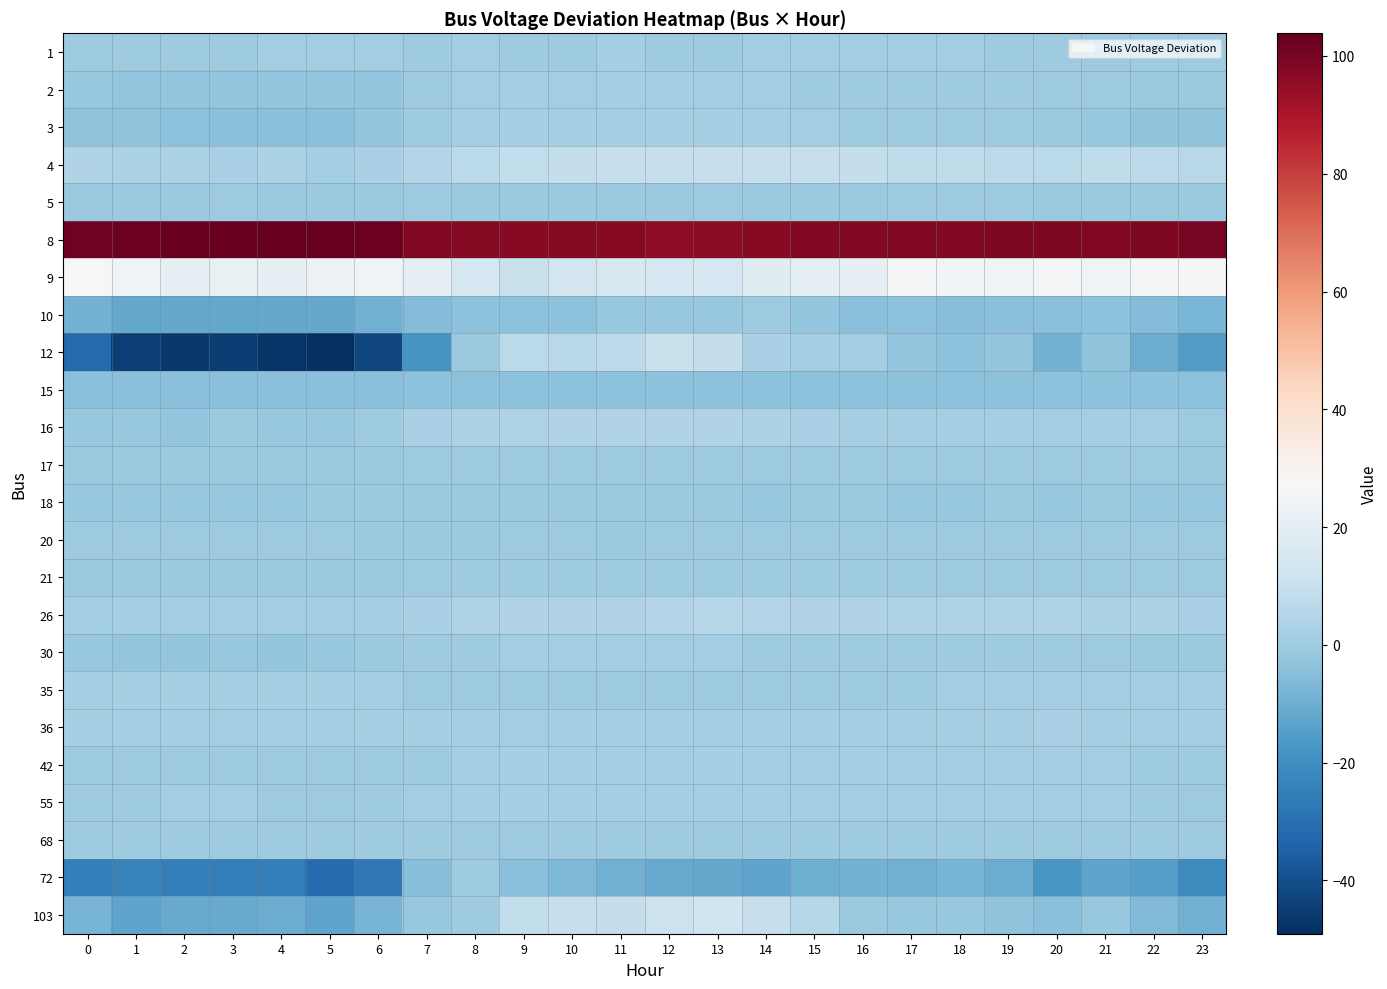

At 2, list the series in order from largest to smallest.

8, 9, 4, 35, 36, 26, 55, 68, 1, 20, 42, 5, 21, 17, 18, 30, 16, 2, 3, 15, 103, 10, 72, 12